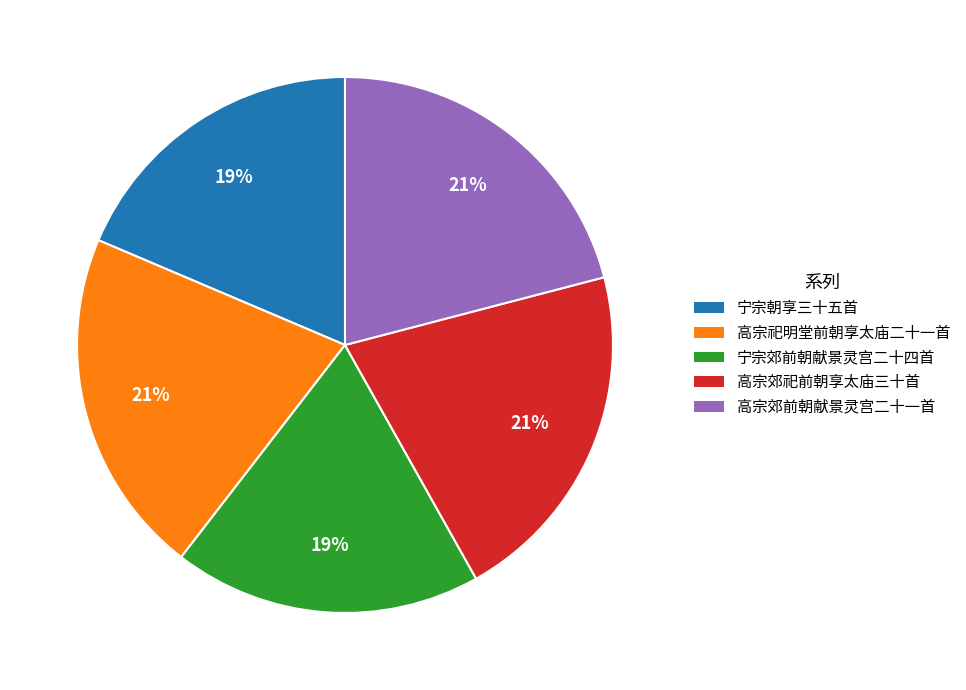

To the nearest percent, what is the difference between the largest and smallest slice percentages?

2%